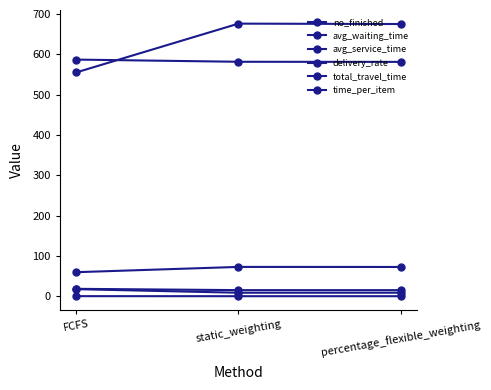

What is the label of the 3rd point from the right?

FCFS